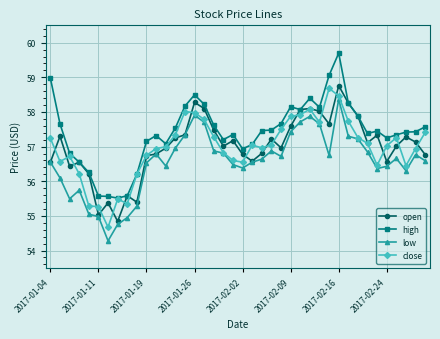

What is the smallest value displayed?

54.3